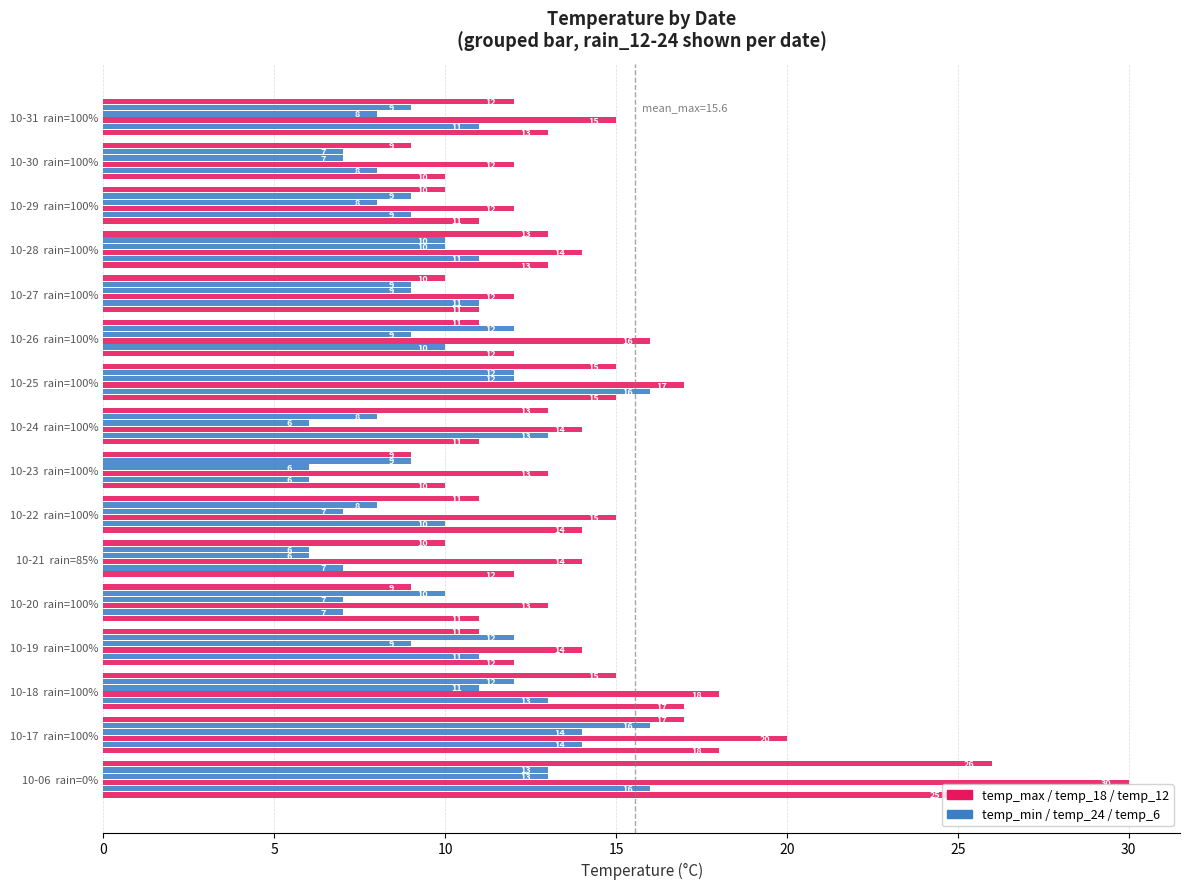

Is it true that temp_6 equals 5 at 10-26 rain=100%?

False